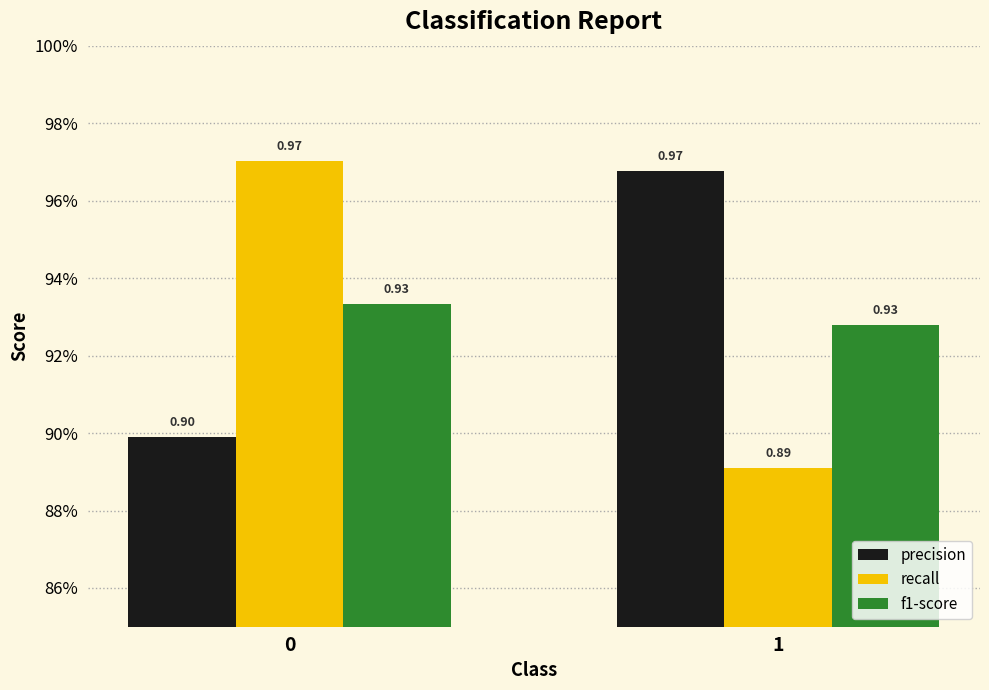

What are all the series names shown in the legend?

precision, recall, f1-score